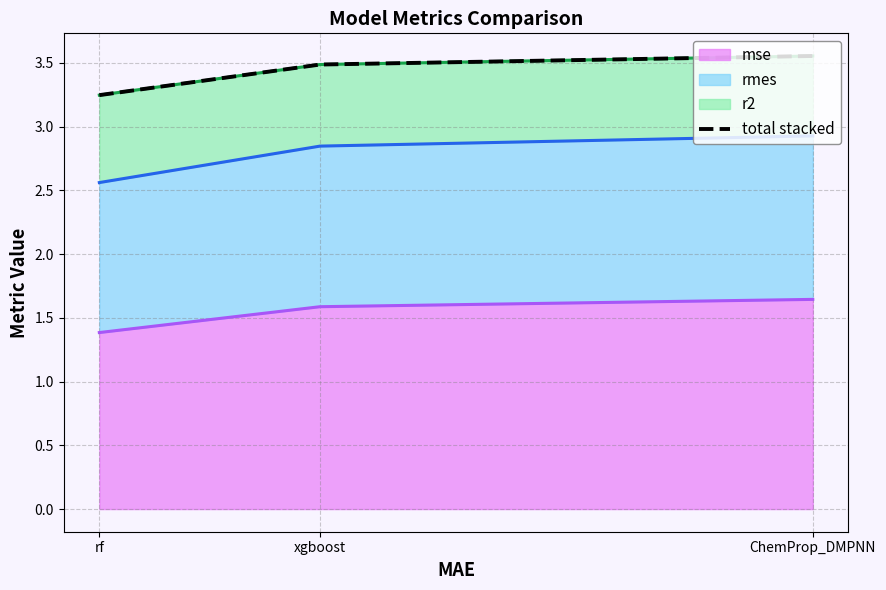

Where is the data nearest to the value 3?

rf